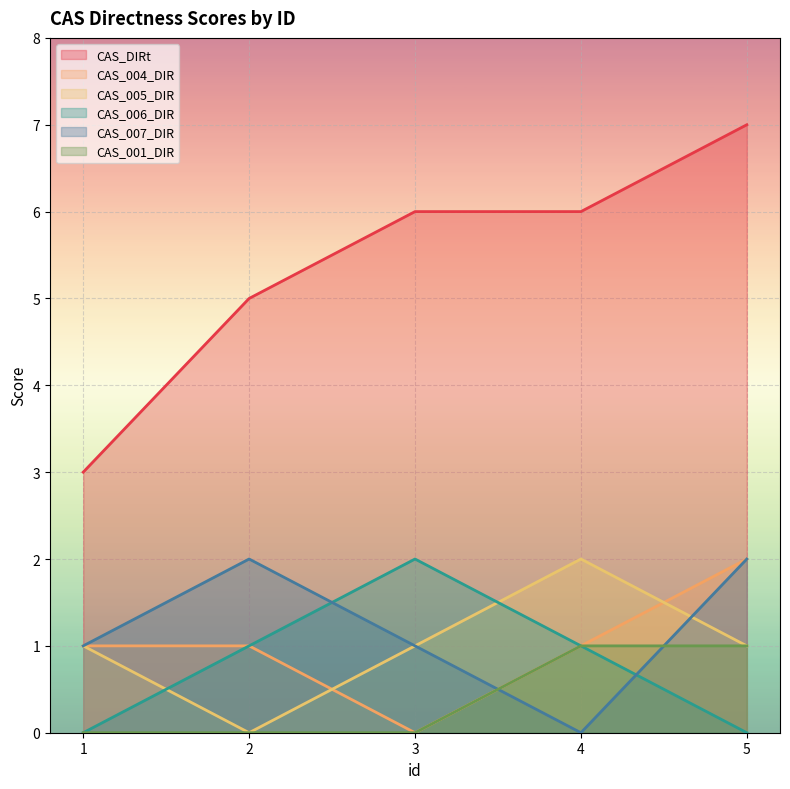

Does the chart display data point markers on the line(s)?

No